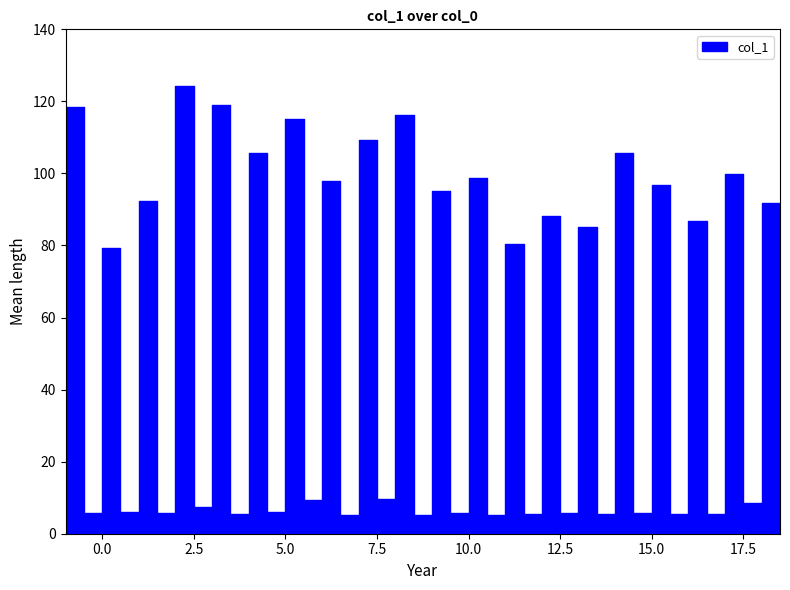

What position from the right is 10.0?

18